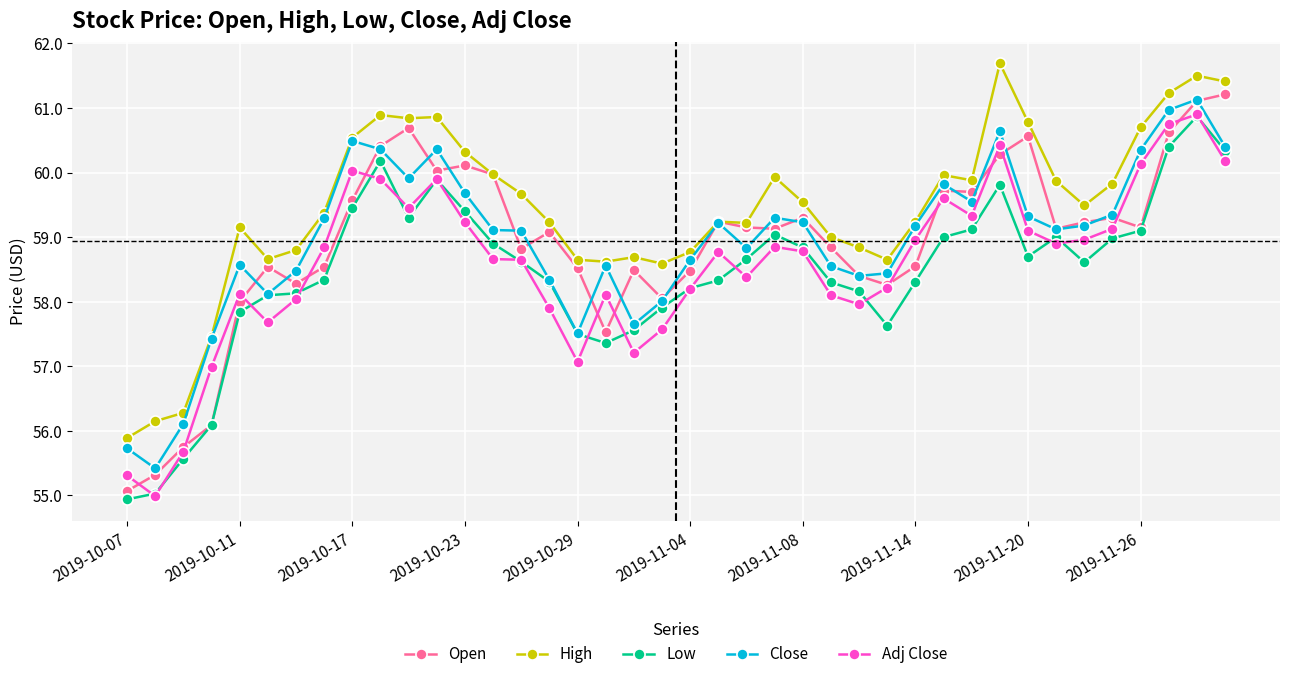

Which series has the largest total across all categories?

High